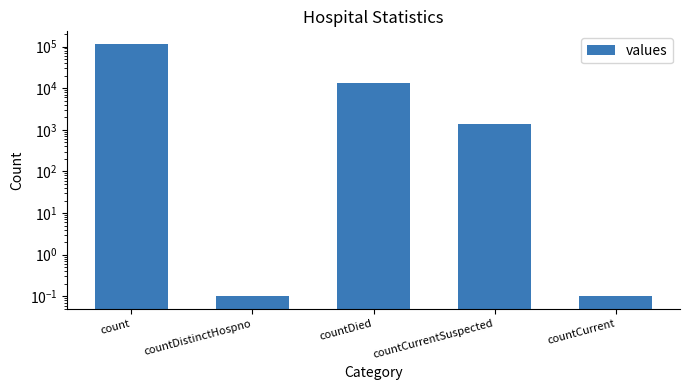

List the labels in order of value, smallest first.

countDistinctHospno, countCurrent, countCurrentSuspected, countDied, count